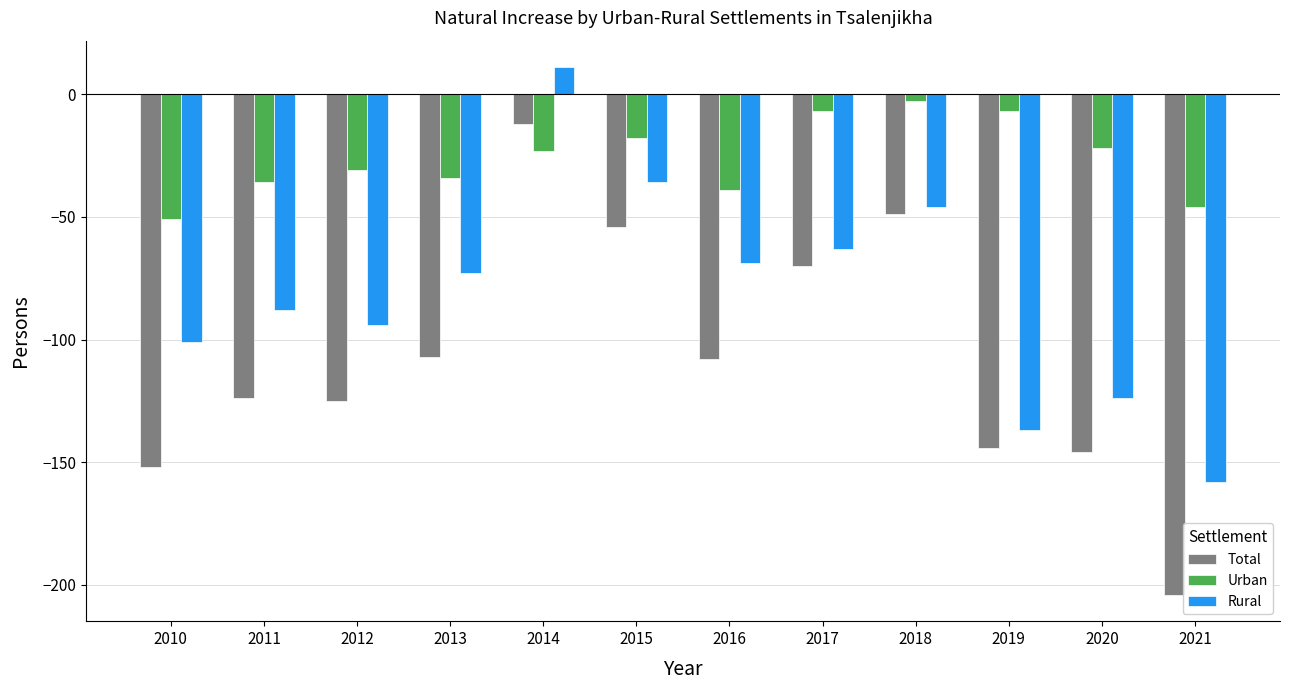

True or false: Total has a value of -54 at 2015.

True